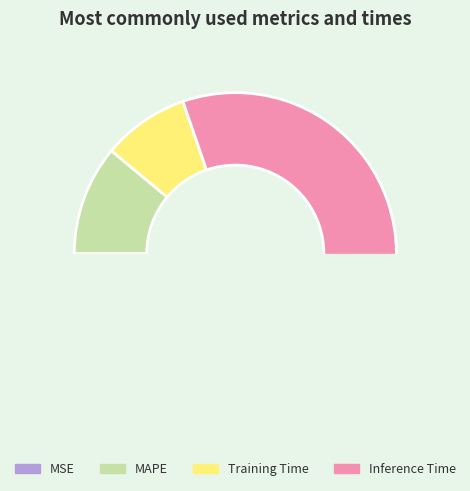

What is the change in value from MAPE to Inference Time?

+0.9